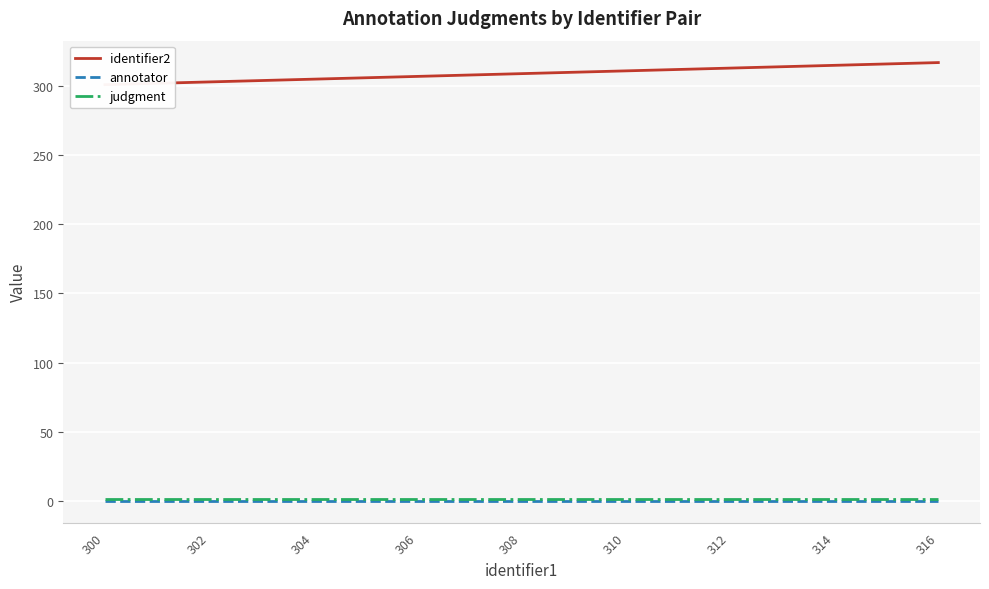

Is the value of judgment at 316 greater than the value of identifier2 at 312?

No